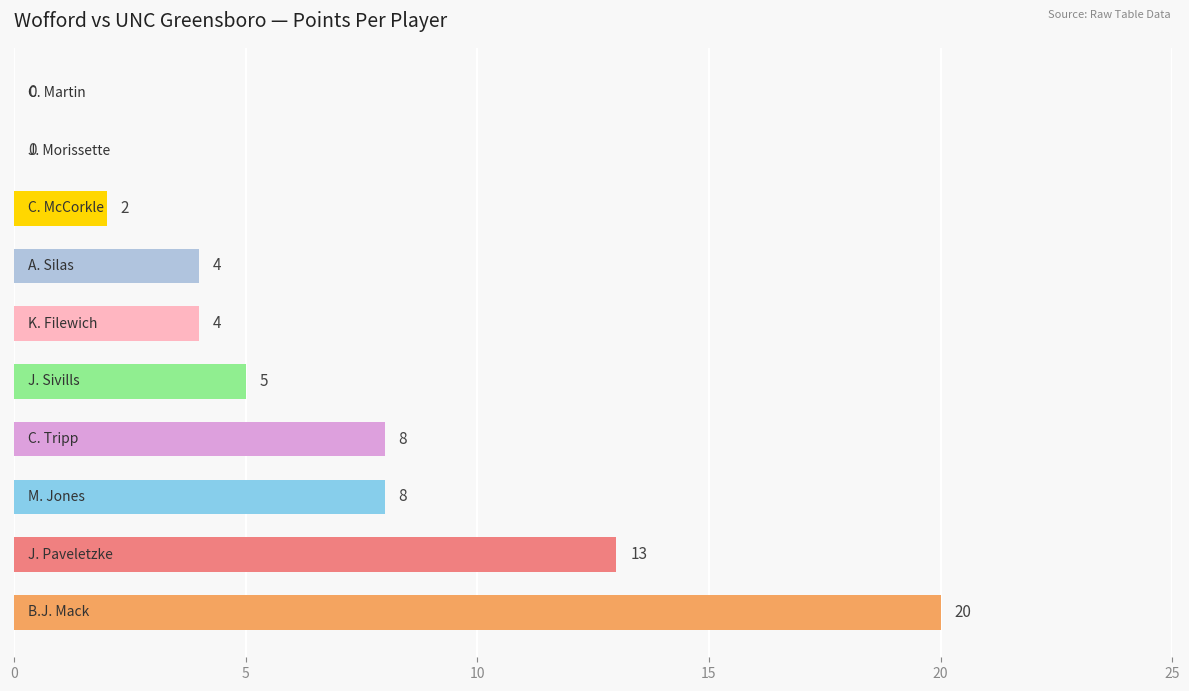

Count the number of categories in the chart.

10